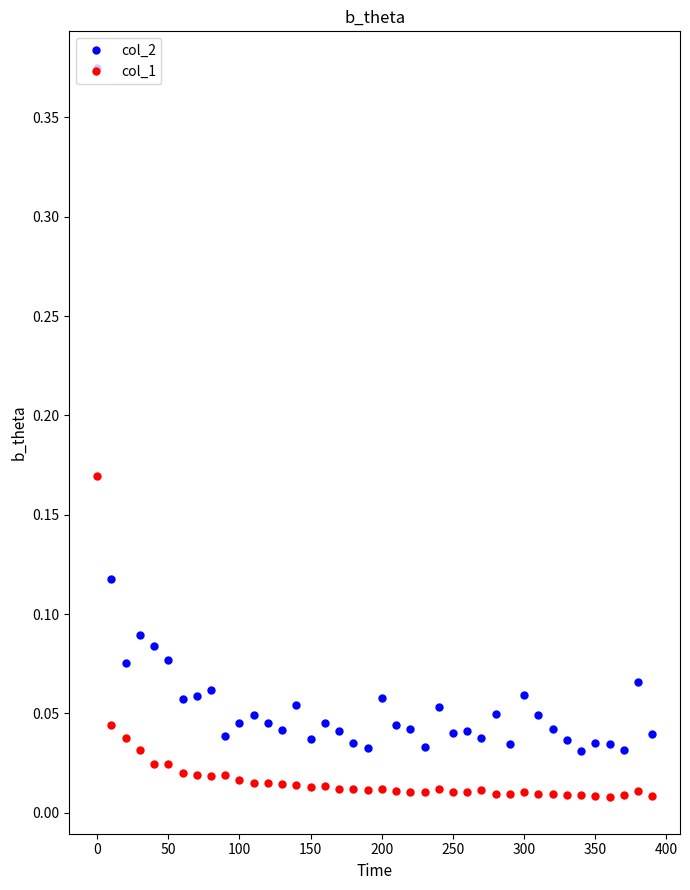

True or false: col_1 has more than 0 points higher than both neighbors.

True